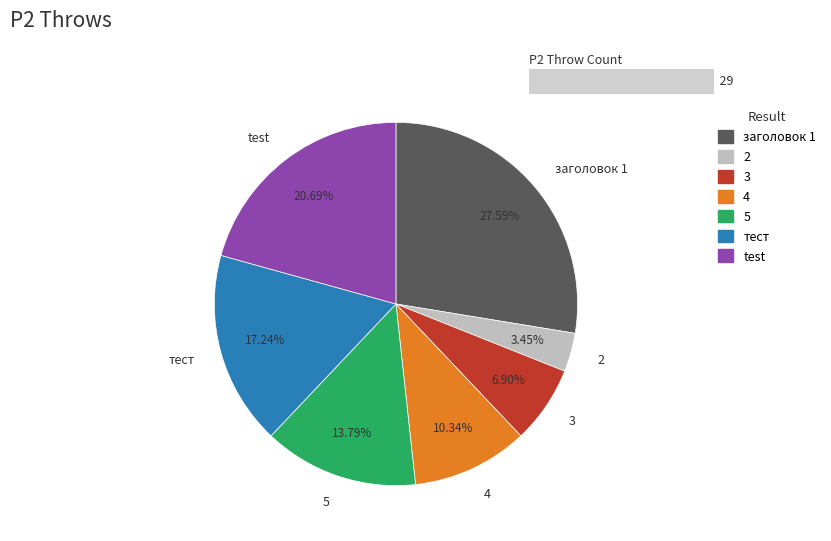

Does тест represent more than half of the total?

No